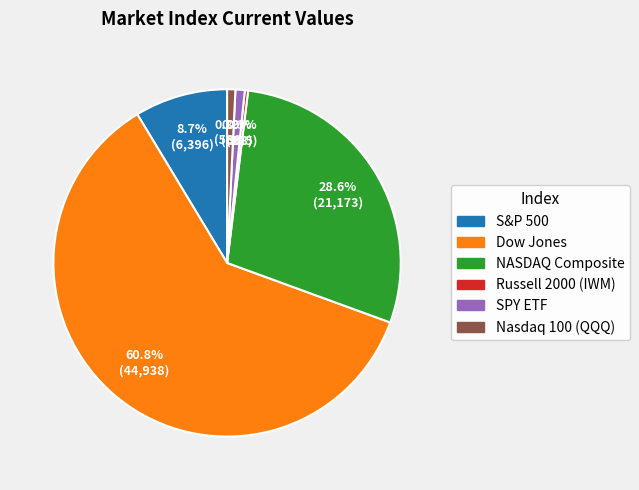

Is it true that S&P 500 is 9% of the pie?

True